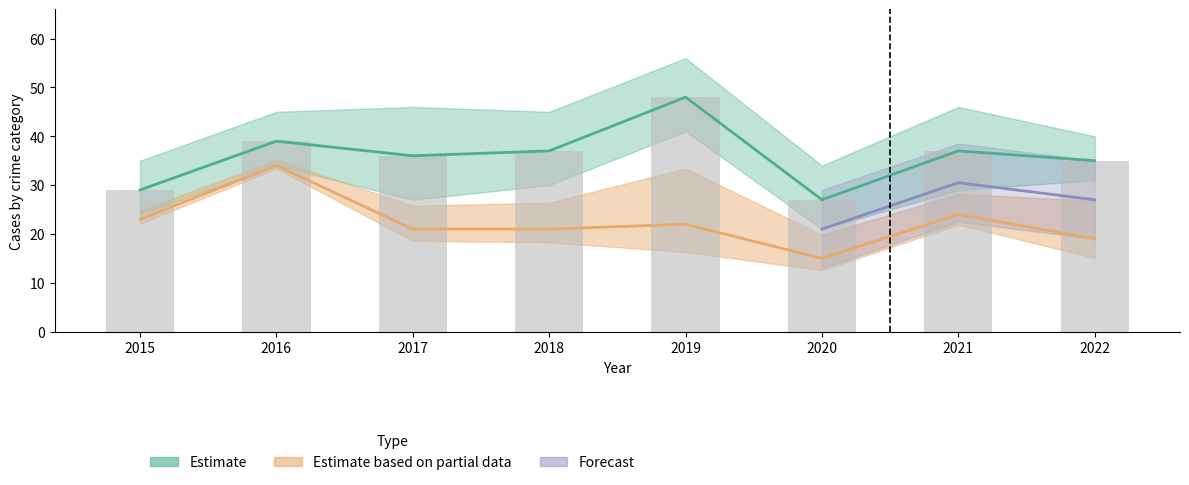

At which label is Robbery closest to 24?

2021